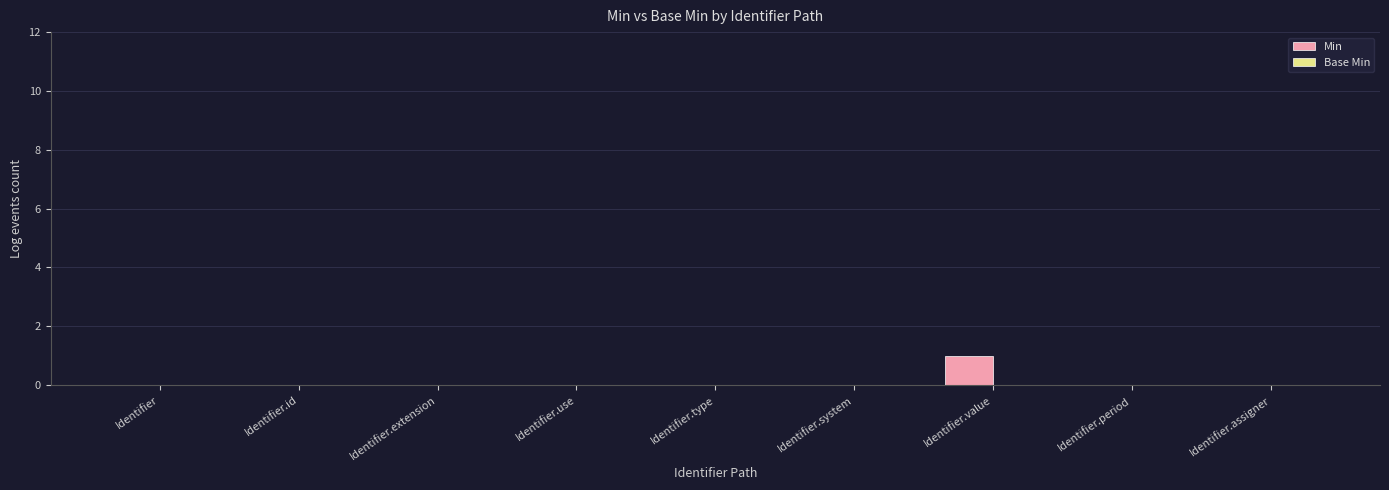

Which label corresponds to the largest value in the chart?

Identifier.value